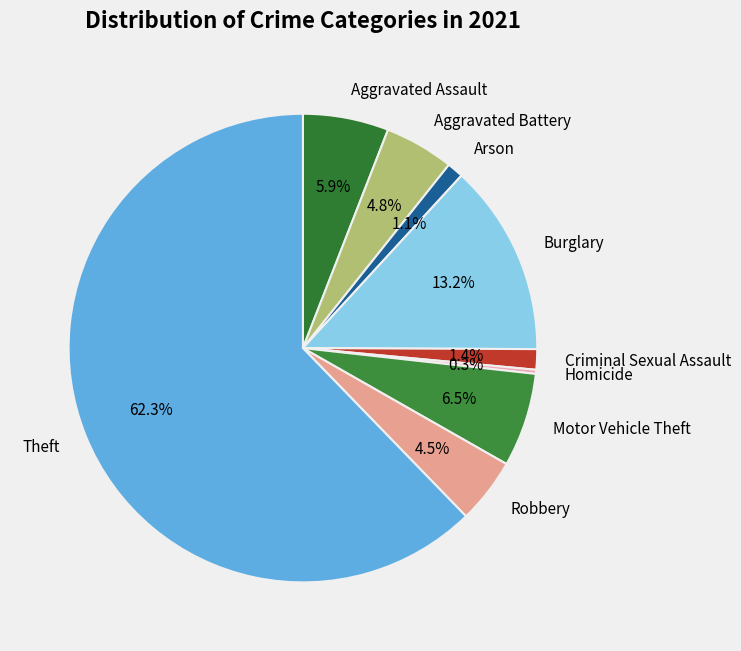

What is the majority slice?

Theft